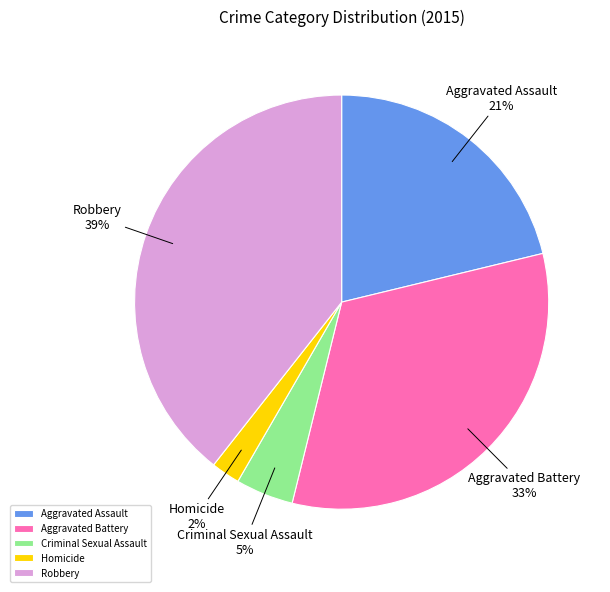

Combined, do Homicide and Aggravated Battery account for over 50%?

No